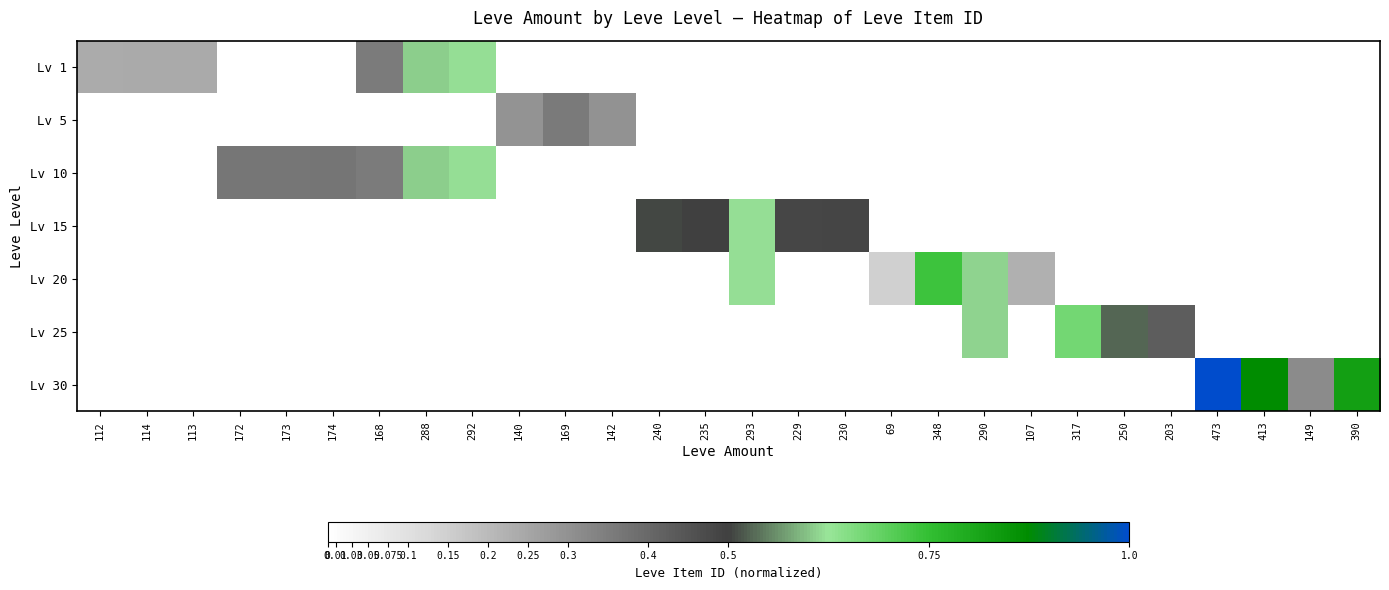

Between 229 and 203, which series saw the biggest shift?

Lv 15